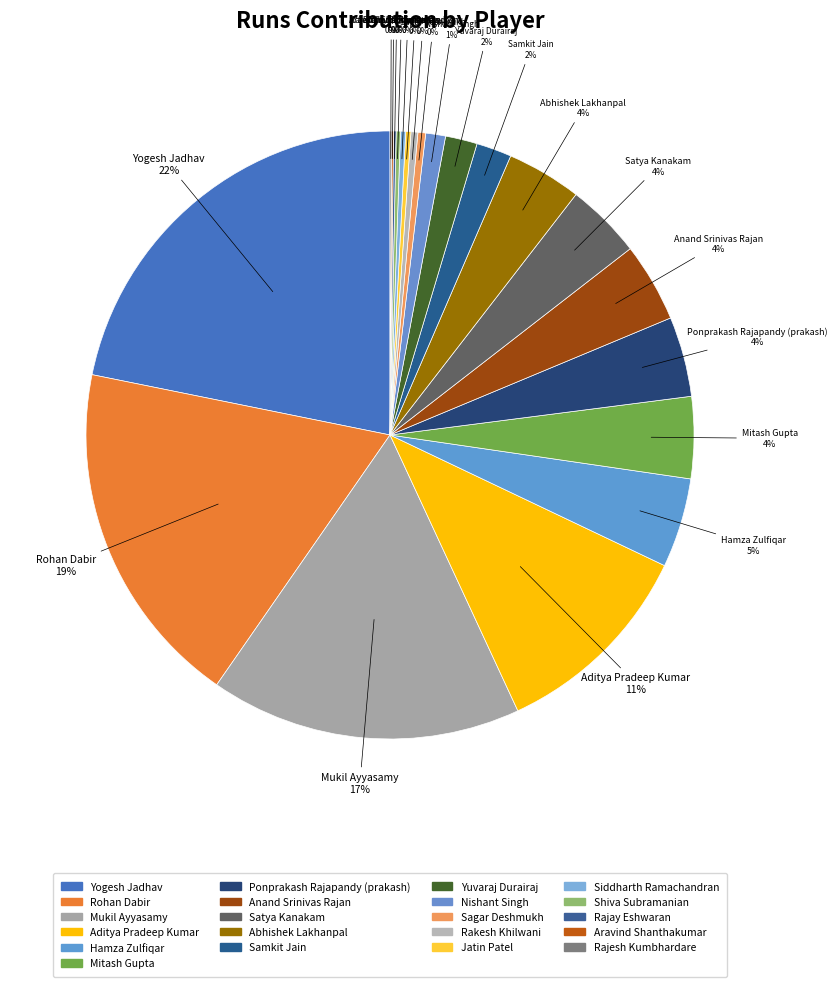

Is it true that Aditya Pradeep Kumar is 11% of the pie?

True